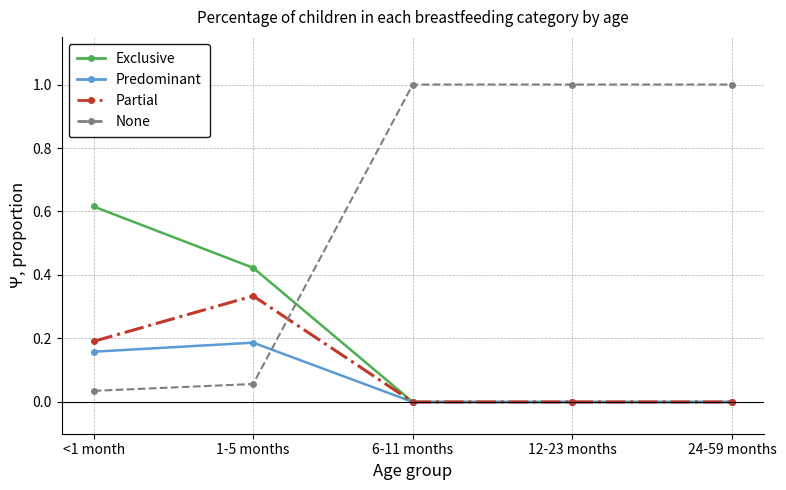

At how many categories does at least one series exceed 0?

5